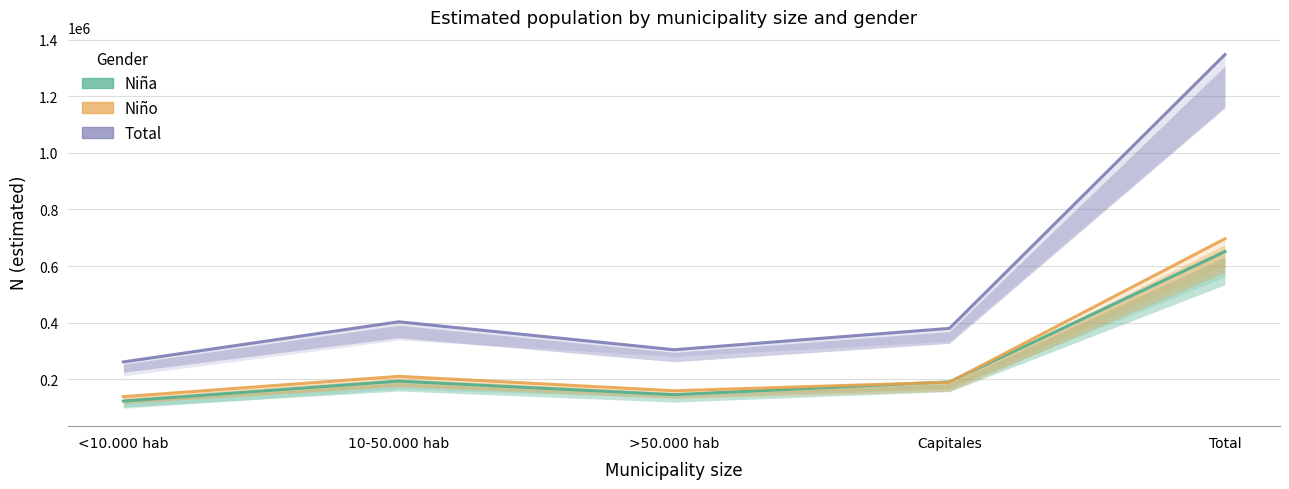

Which category has the highest value in the Niña series?

Total